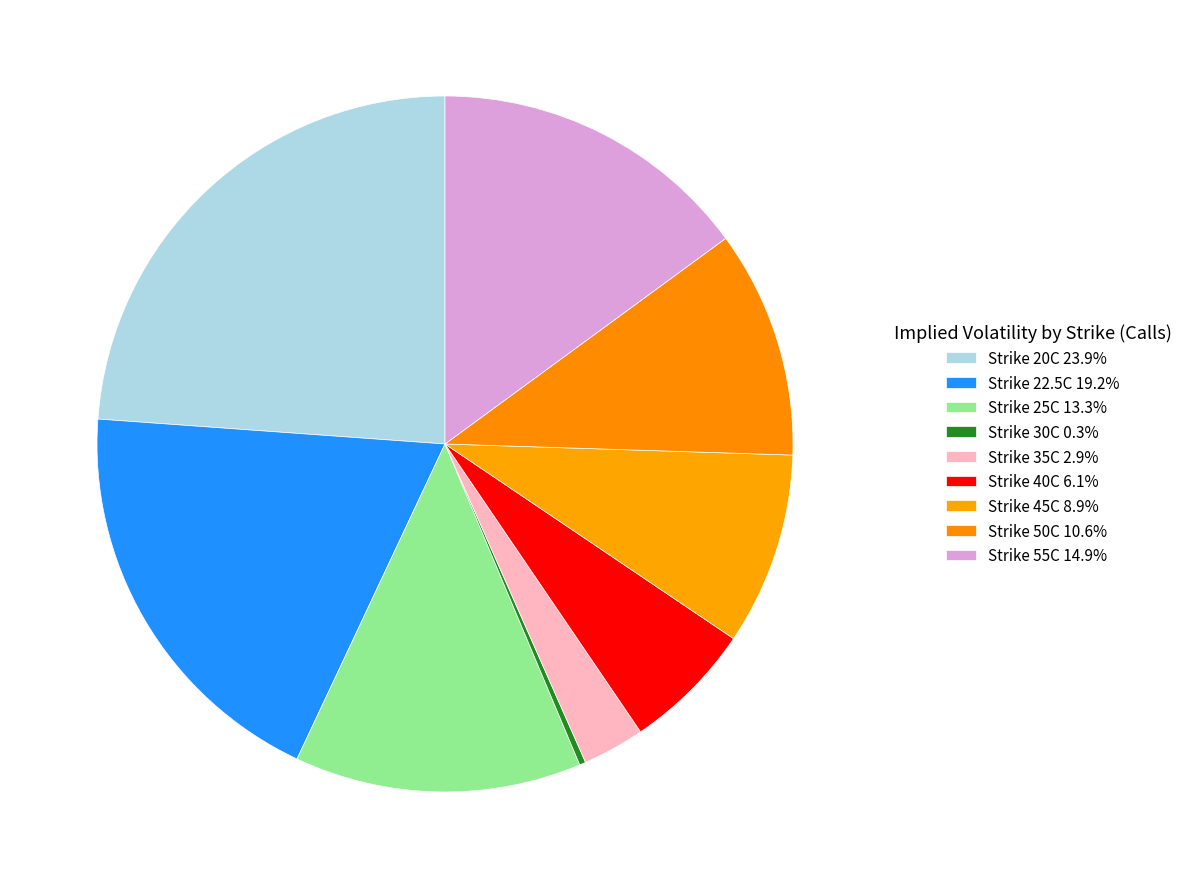

Count the number of slices in the pie.

9